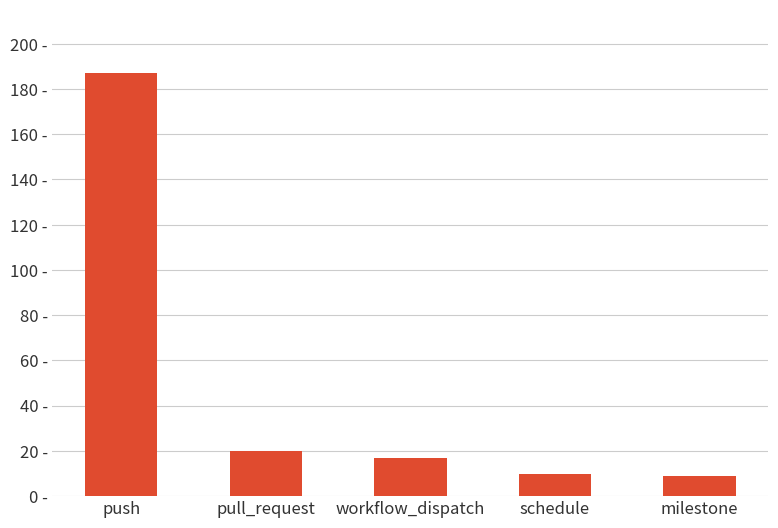

Reading left to right, list all the values displayed in this chart.

push=187	pull_request=20	workflow_dispatch=17	schedule=10	milestone=9